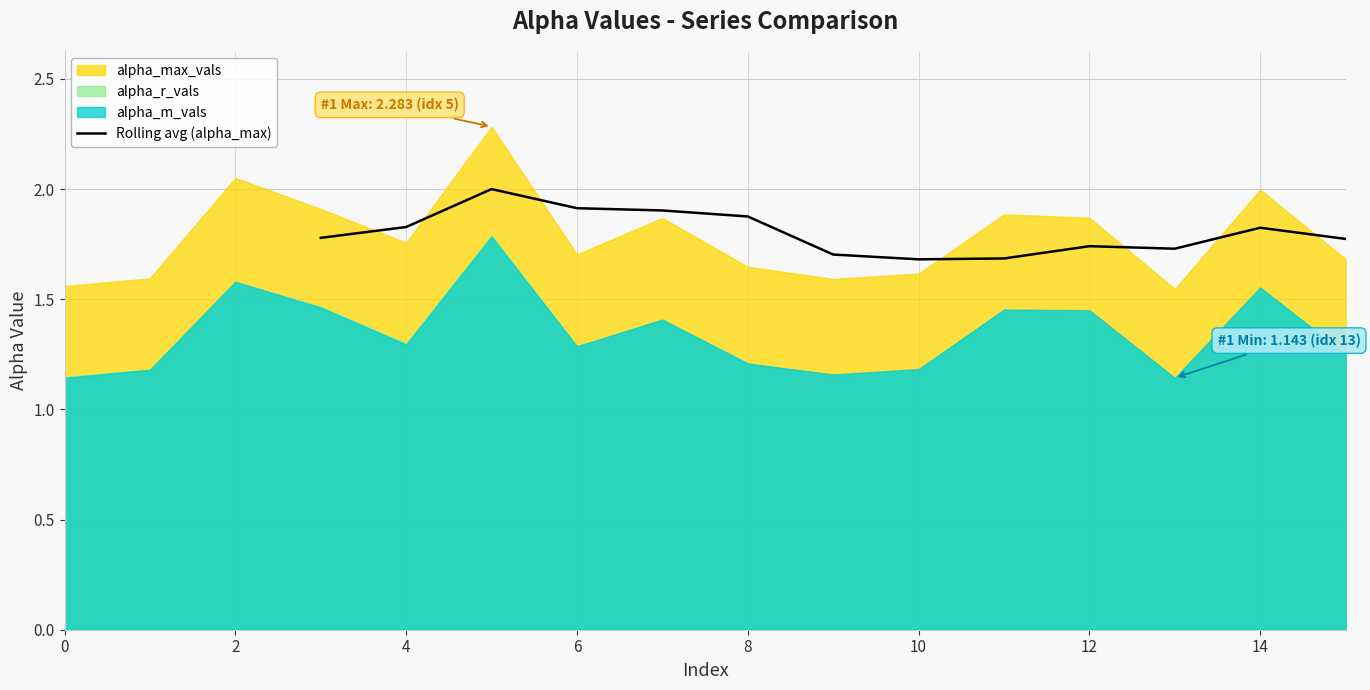

True or false: there are more than 2 points higher than both neighbors.

True